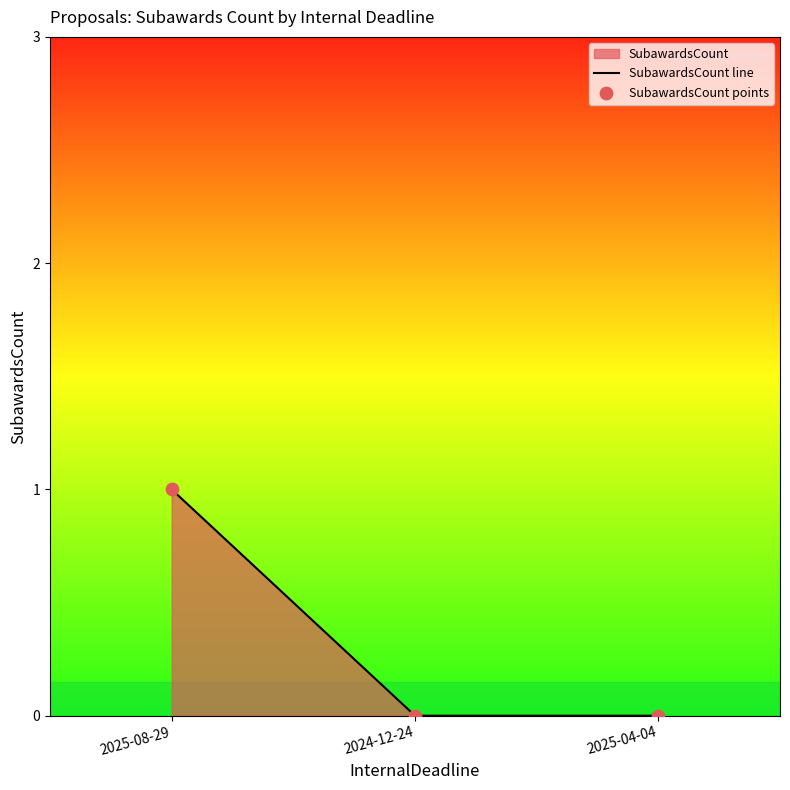

Which series has the widest spread of Y values?

SubawardsCount line